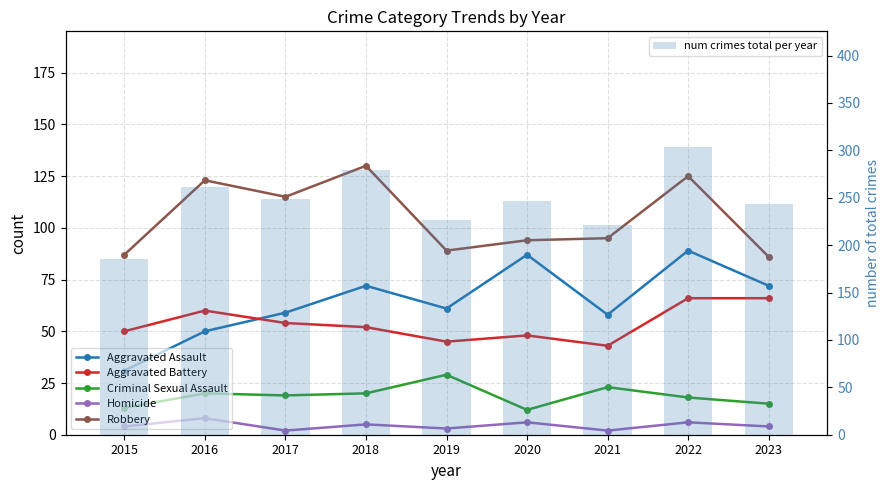

True or false: Aggravated Assault has a value of 59 at 2017.

True